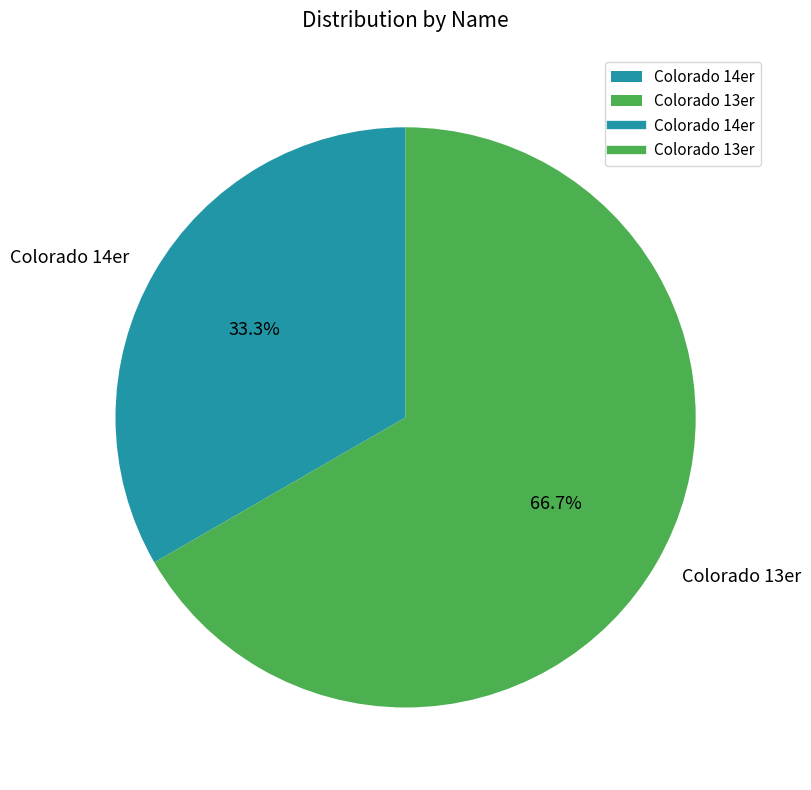

The Colorado 14er slice represents 20% of the pie. True or false?

False